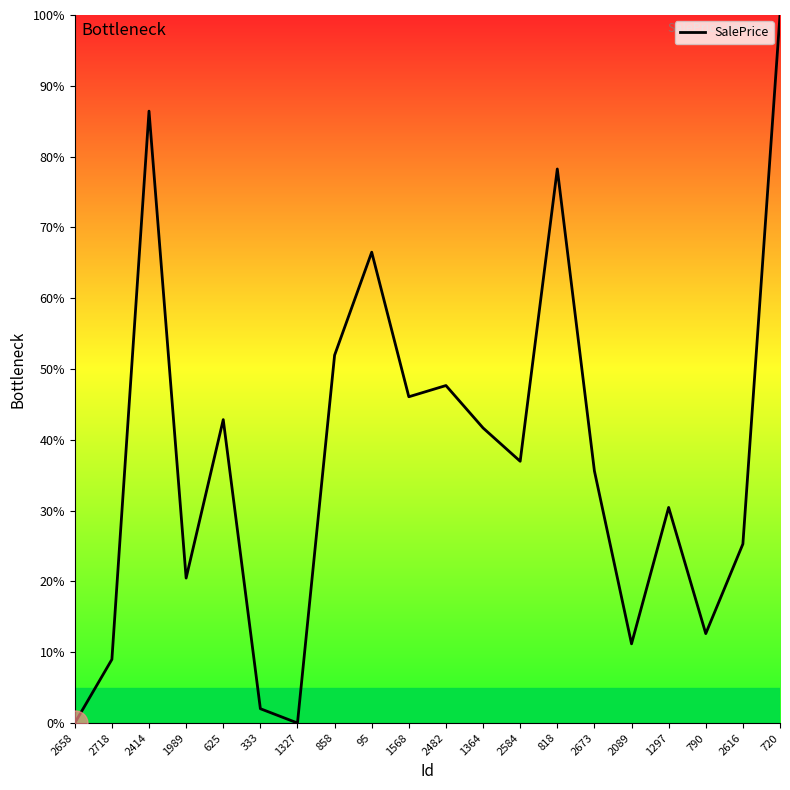

What is the difference between the maximum and minimum values?

100.0